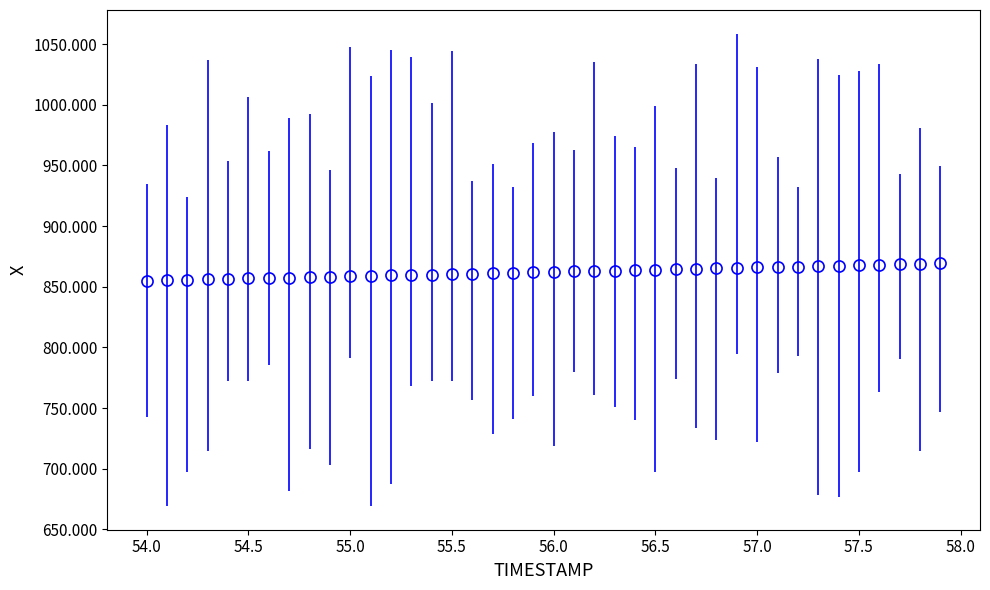

What is the value of the 31st point from the left?

865.9